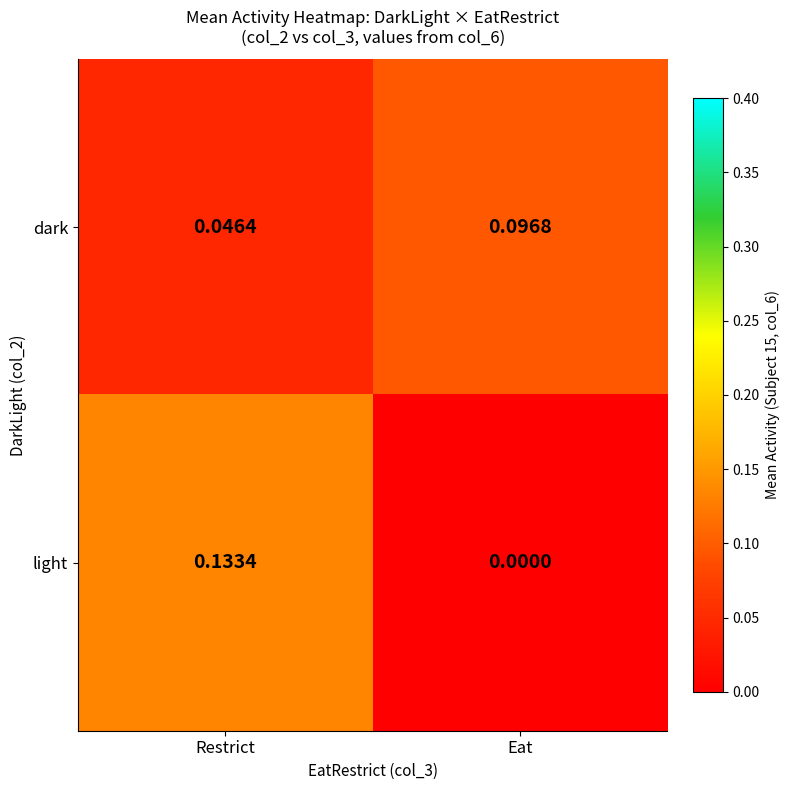

At which label does dark reach its peak?

Eat